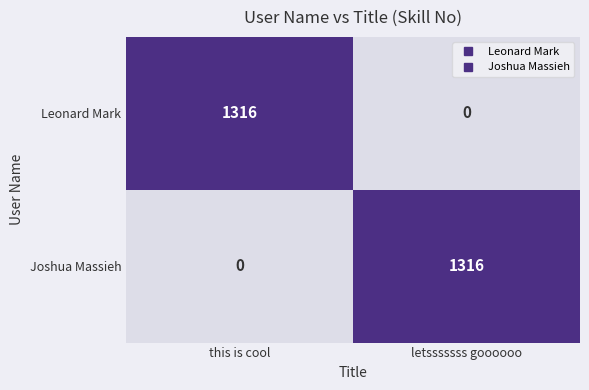

Is the value of Joshua Massieh at letsssssss goooooo greater than the value of Leonard Mark at letsssssss goooooo?

Yes